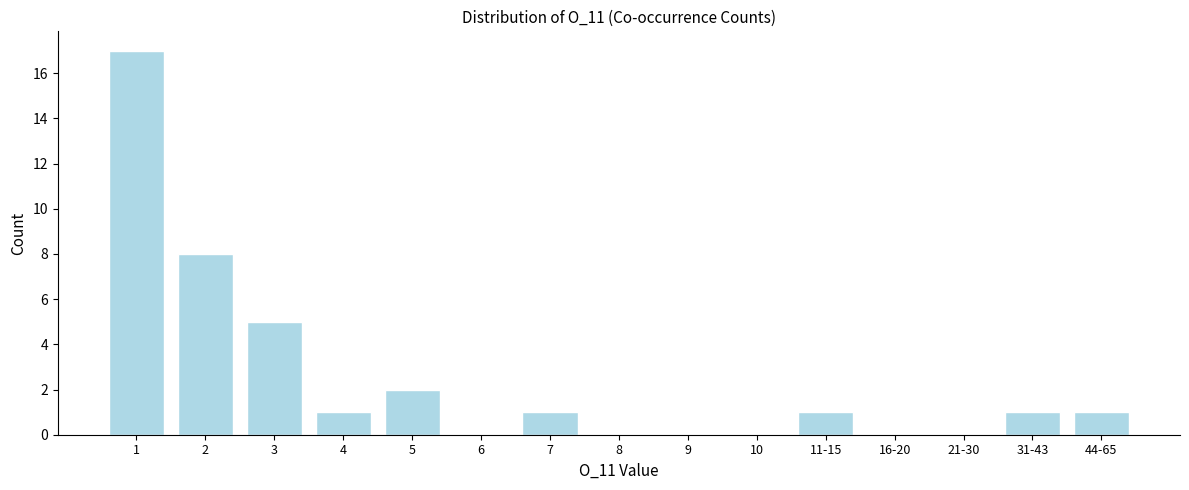

Reading left to right, what are all the values shown in this chart?

1=17	2=8	3=5	4=1	5=2	6=0	7=1	8=0	9=0	10=0	11-15=1	16-20=0	21-30=0	31-43=1	44-65=1